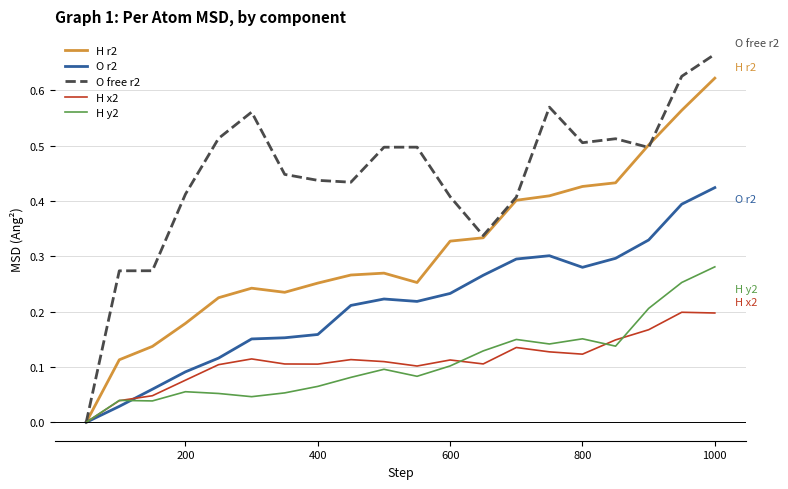

Which series has the widest spread of values?

O free r2